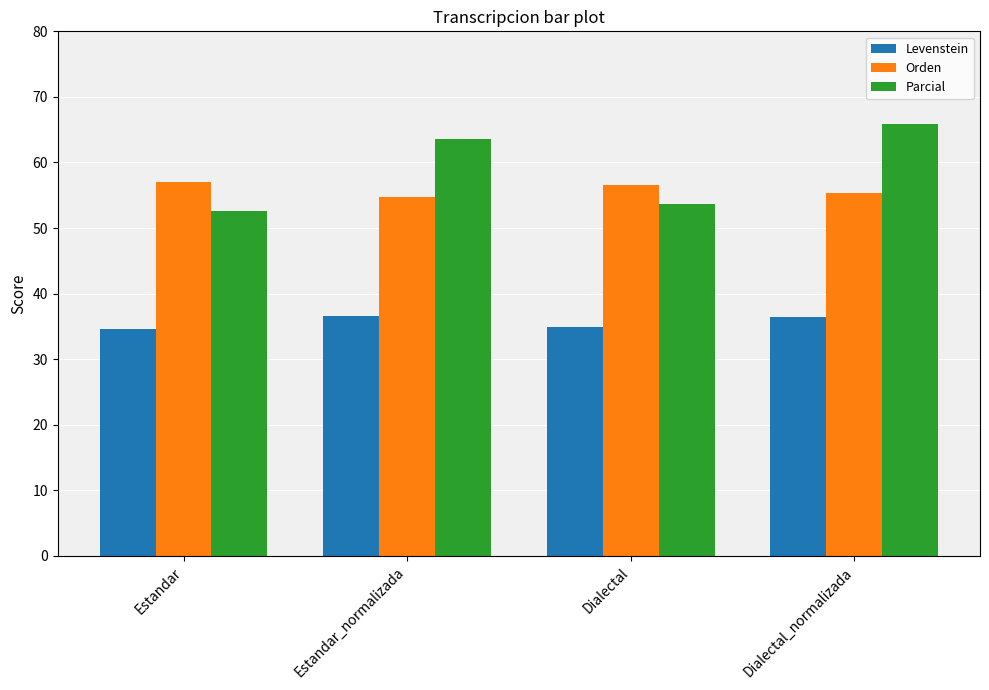

Does the chart contain any negative values?

No